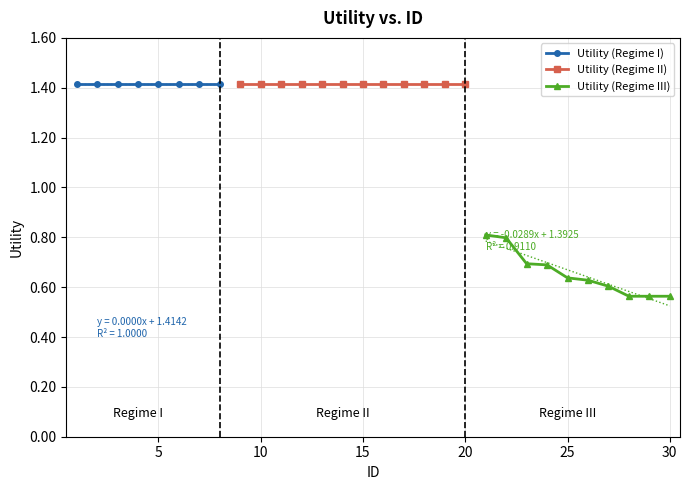

Approximately how many times larger is the value at 6 compared to 8?

1.0